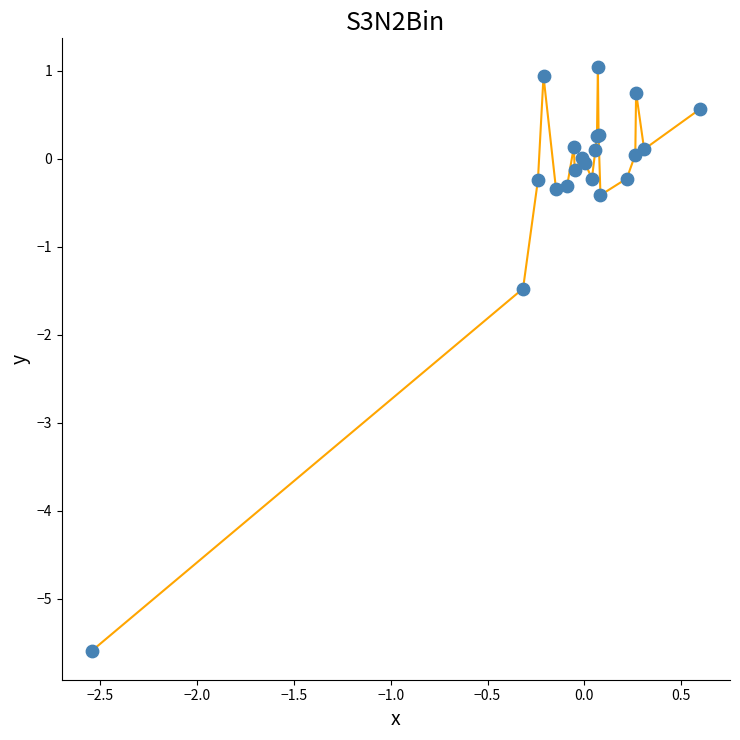

What is the difference between the maximum and minimum values?

6.6